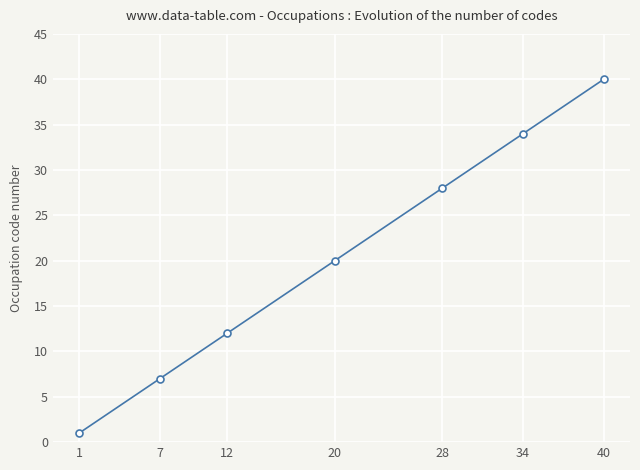

What is the value of the 3rd point from the left?

12